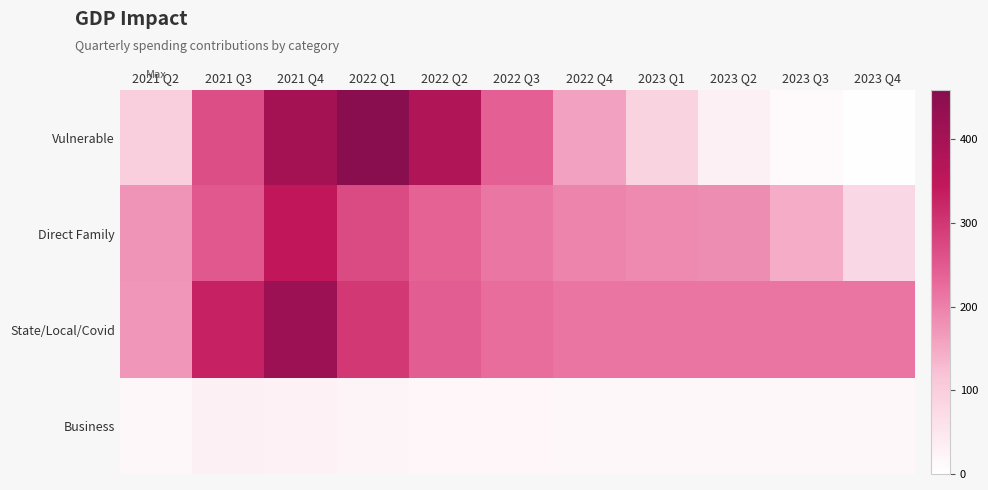

At which category is the sum across all series the highest?

2021 Q4